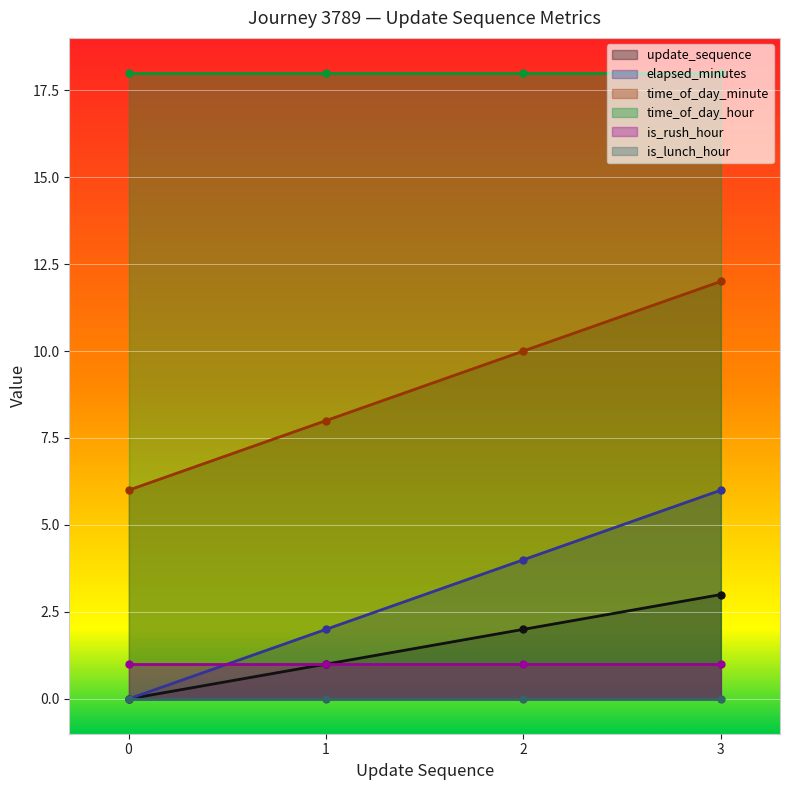

List the labels in order of update_sequence value, largest first.

3, 2, 1, 0